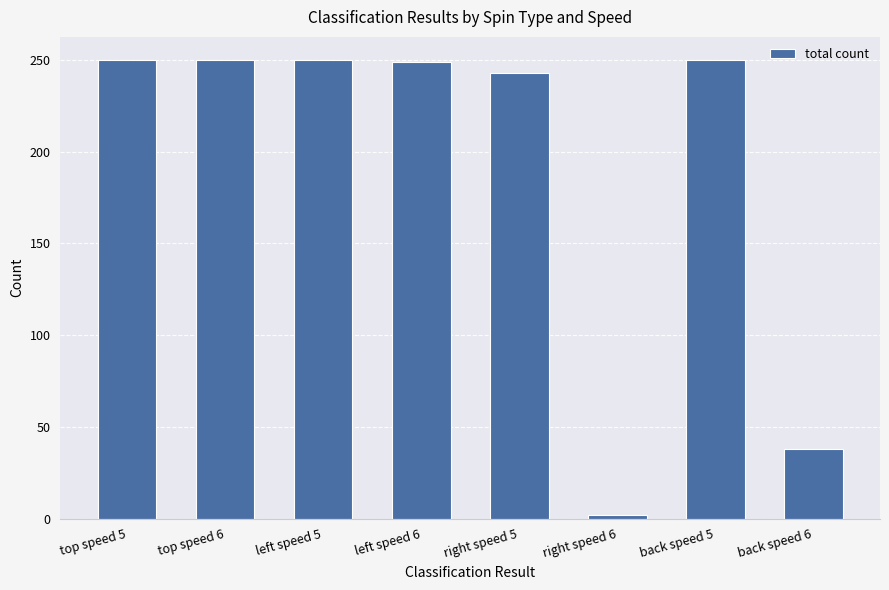

Is it true that the value at back speed 6 is 38?

True